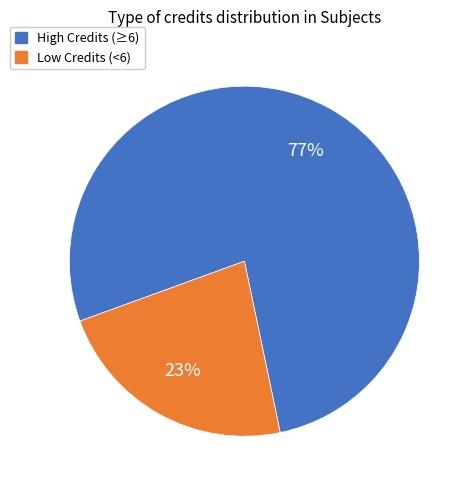

Is there any slice that represents more than half of the pie?

Yes